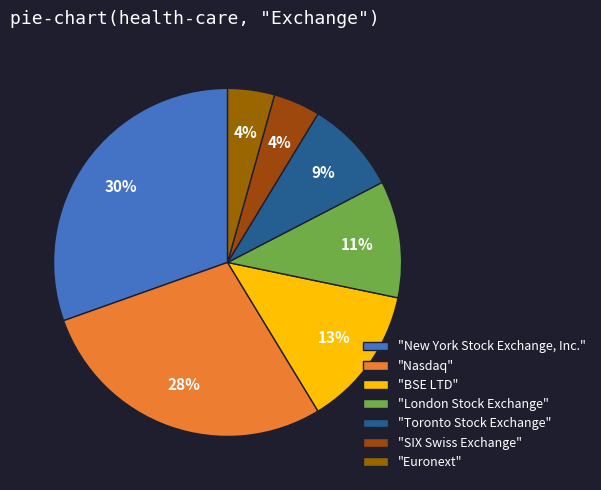

How many segments does this pie chart have?

7